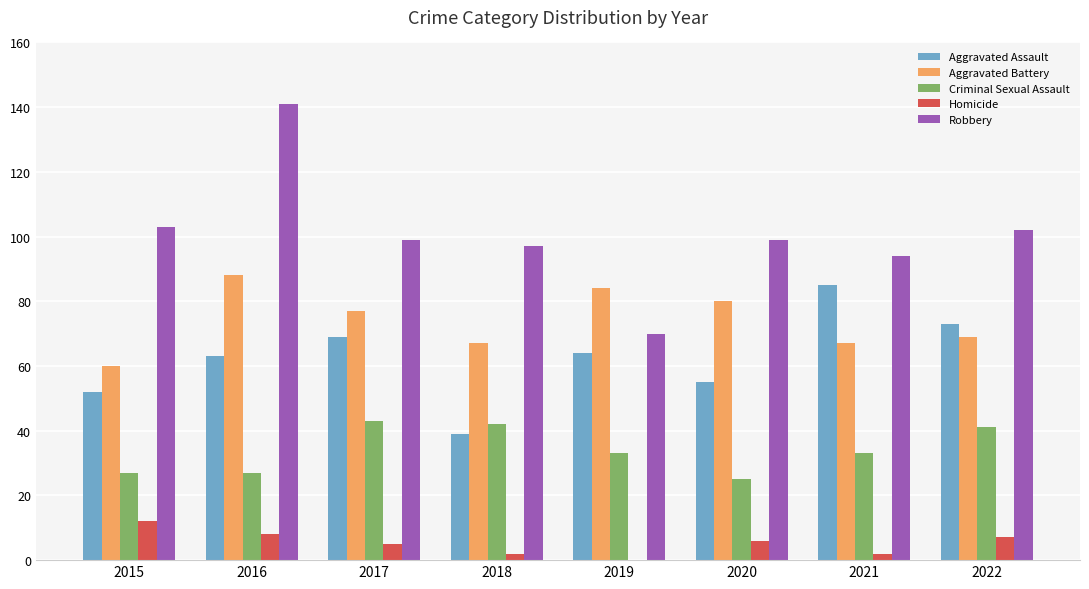

Are the bars grouped side by side (vs. stacked)?

Yes